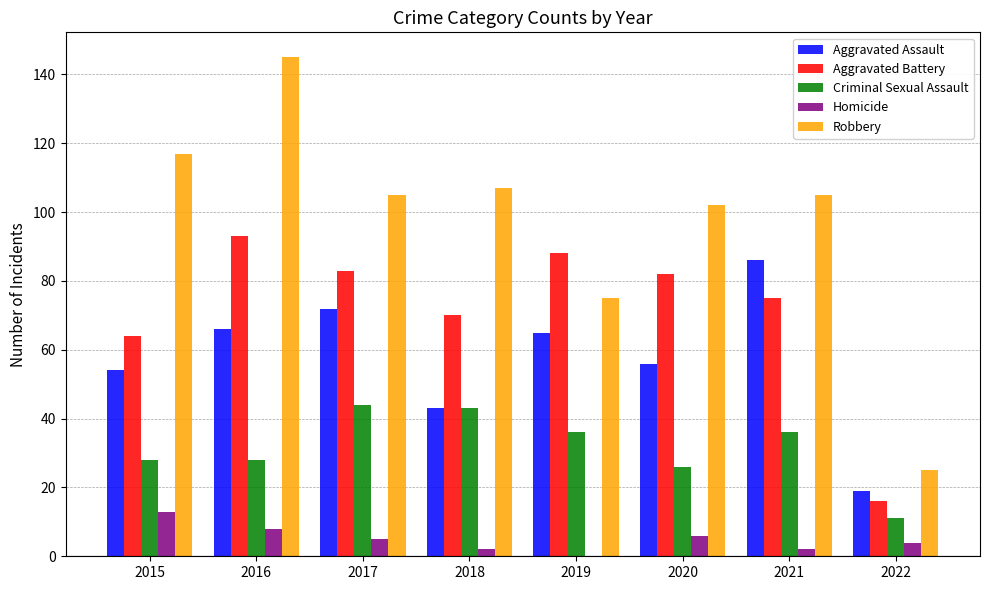

What is the greatest value displayed?

145